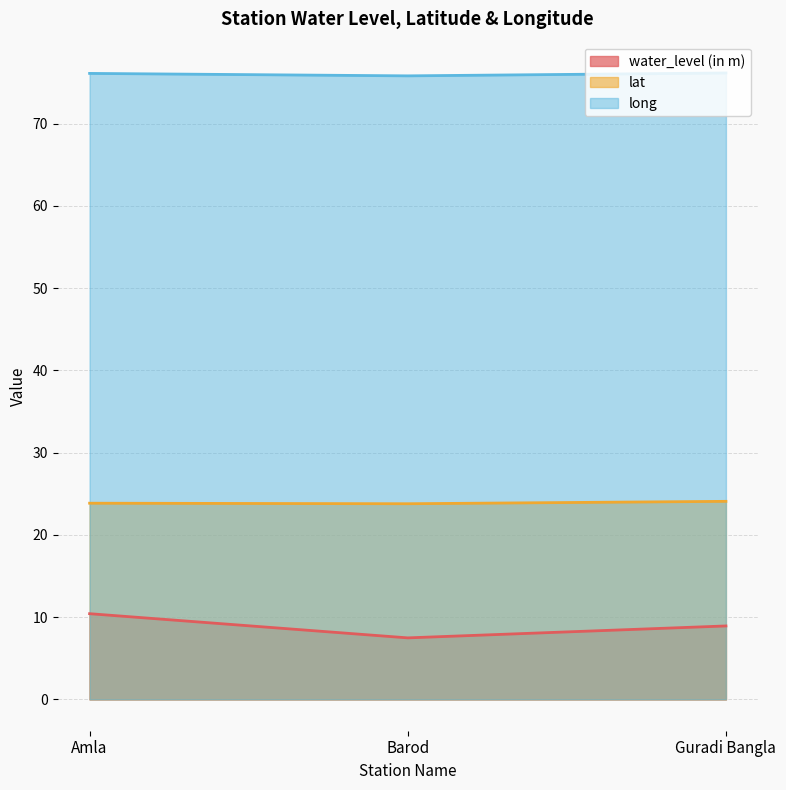

List the series in order of their peak value, highest first.

long, lat, water_level (in m)